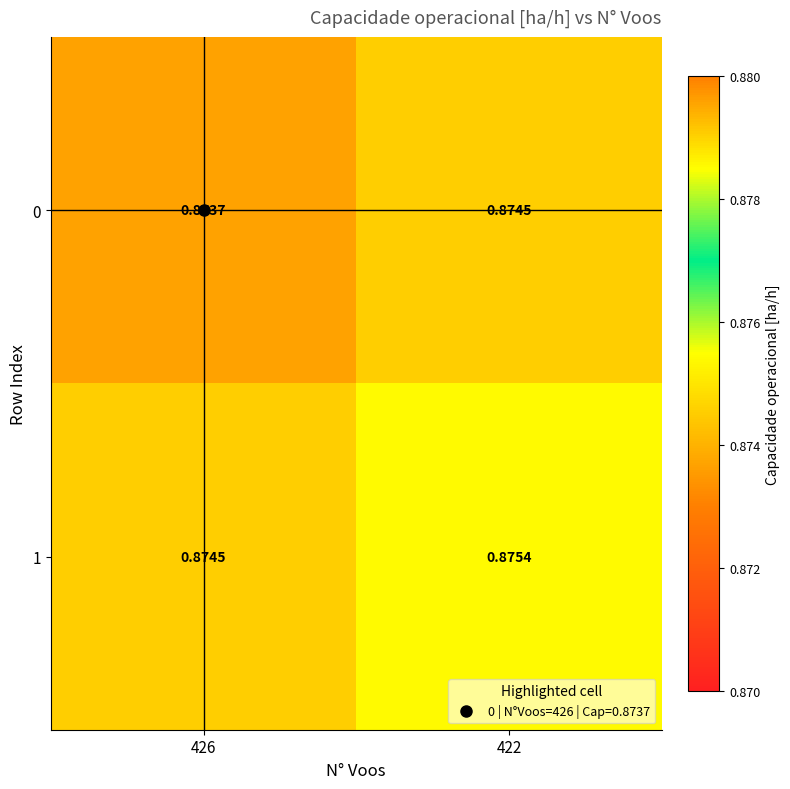

Which series has the largest total across all categories?

1